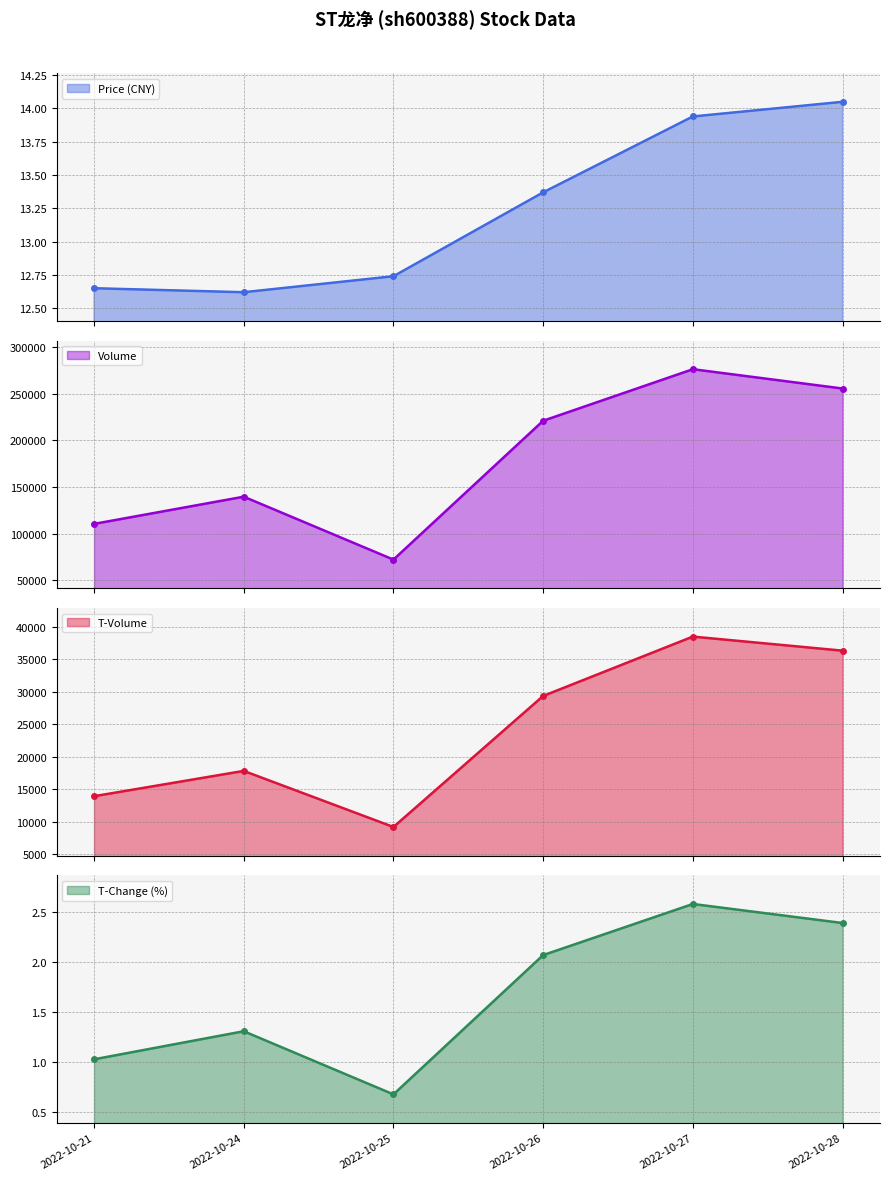

True or false: t_change and volume cross at least once.

False